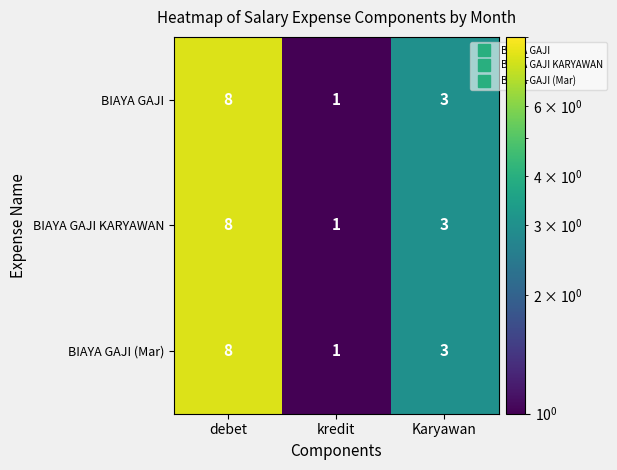

True or false: BIAYA GAJI has a value of 5 at Karyawan.

False